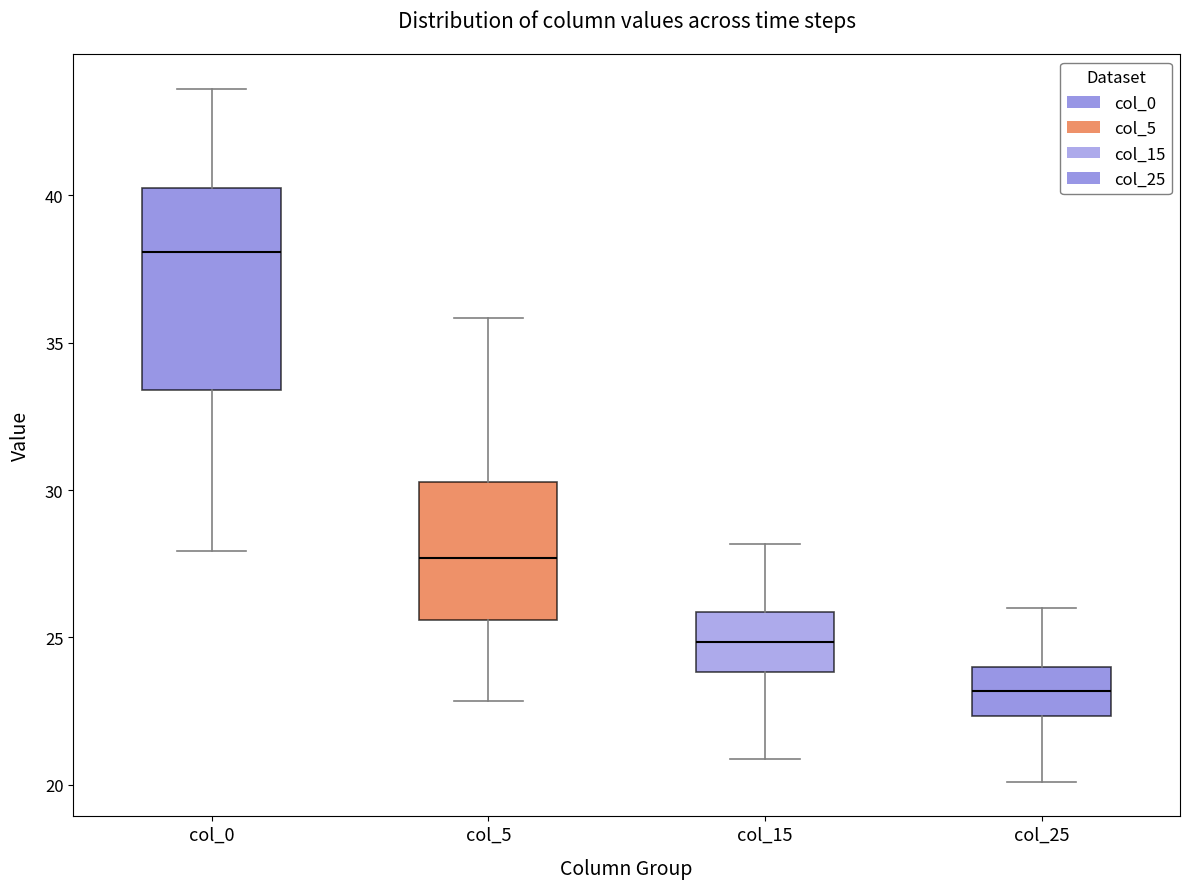

Reading left to right, transcribe this box plot: for each box, give where its median line is, the range the box spans, and where its two whiskers end, as read against the y-axis. The values are not printed on the chart, so give them approximately, as read against the axis.

col_0: median 38.0, box 33.5 to 40.0, whiskers 28.0 to 43.5
col_5: median 27.5, box 25.5 to 30.5, whiskers 23.0 to 36.0
col_15: median 25.0, box 24.0 to 26.0, whiskers 21.0 to 28.0
col_25: median 23.0, box 22.5 to 24.0, whiskers 20.0 to 26.0